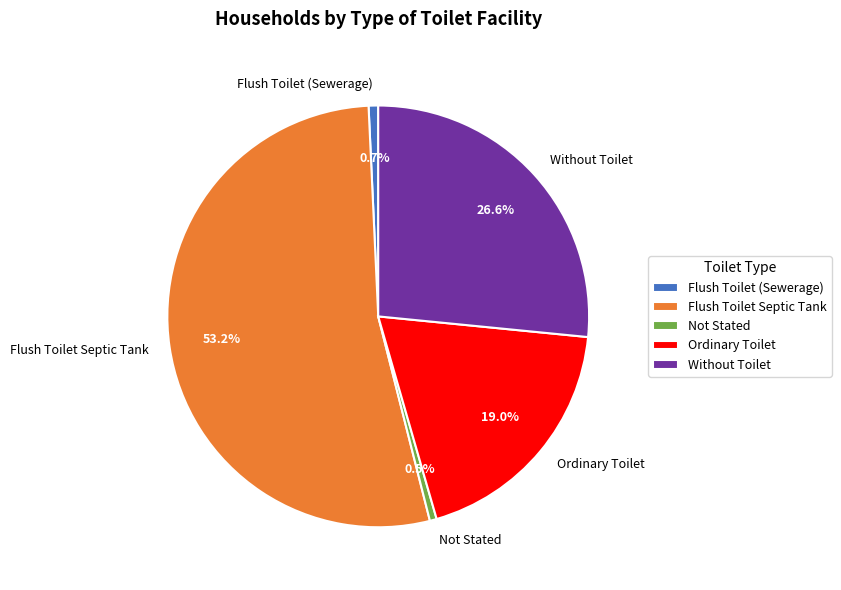

Combined, do Without Toilet and Not Stated account for over 50%?

No